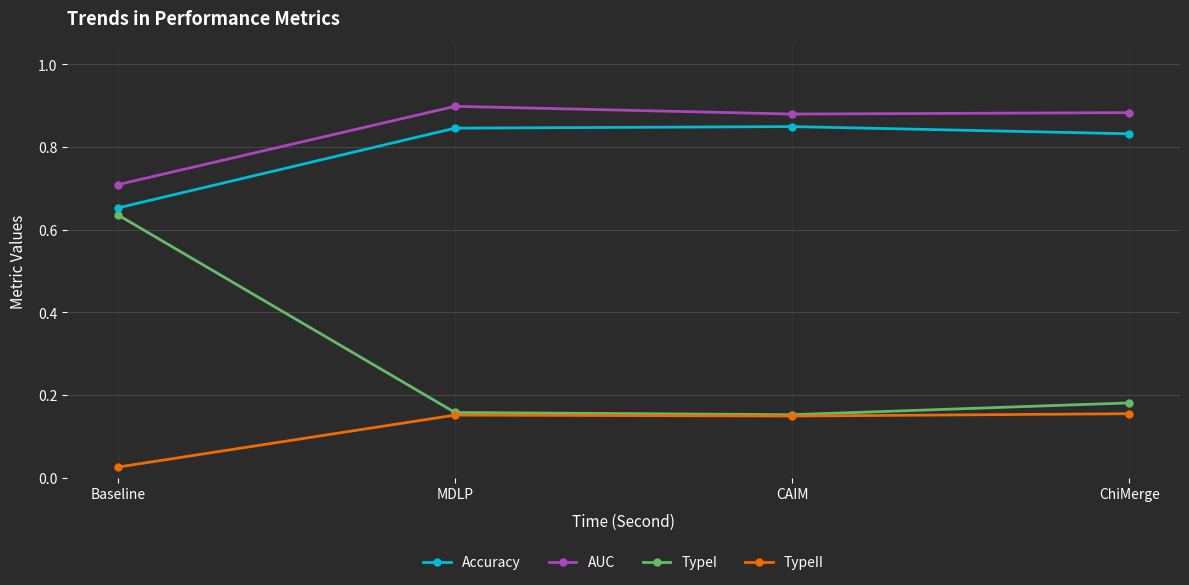

At how many categories does at least one series exceed 0?

4